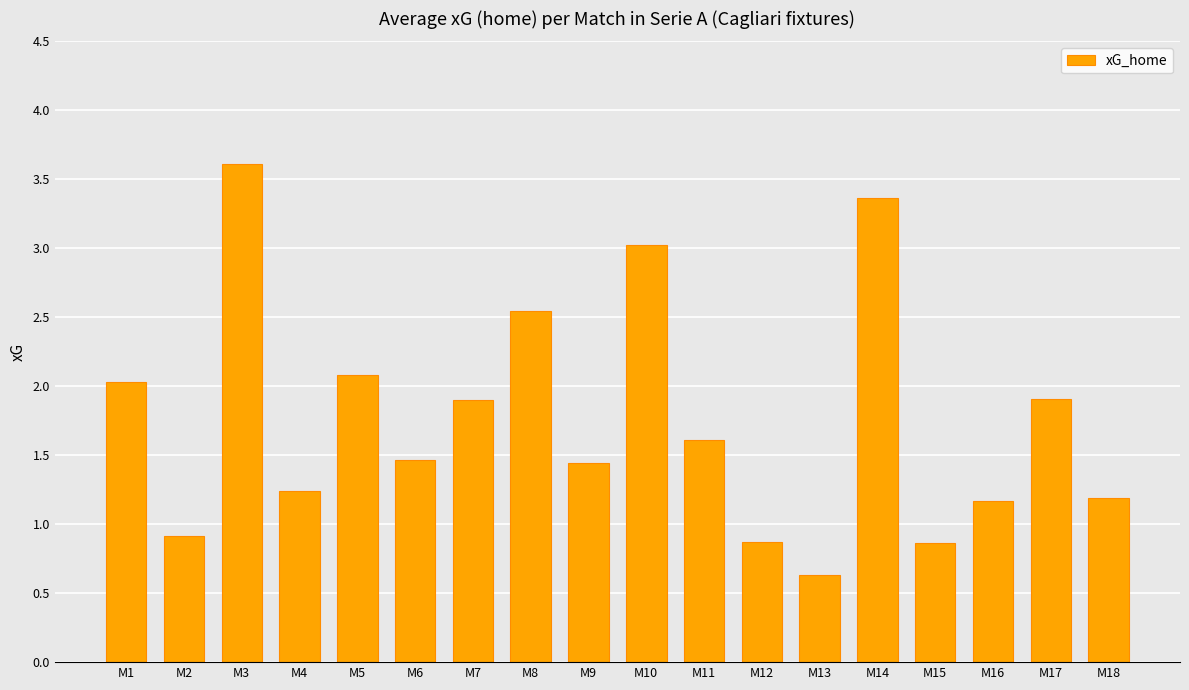

How many bars are there in total?

18